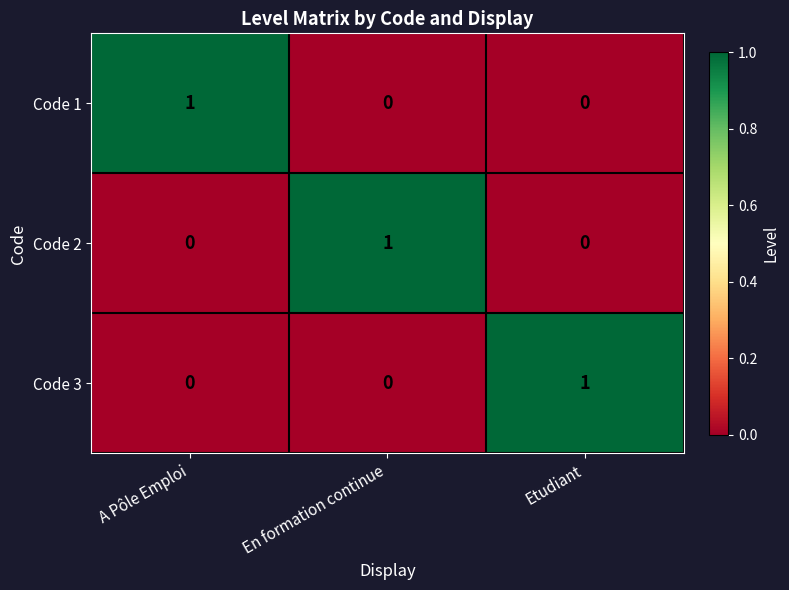

Reading right to left, extract all data points from this chart.

Code 1: Etudiant=0	En formation continue=0	A Pôle Emploi=1
Code 2: Etudiant=0	En formation continue=1	A Pôle Emploi=0
Code 3: Etudiant=1	En formation continue=0	A Pôle Emploi=0